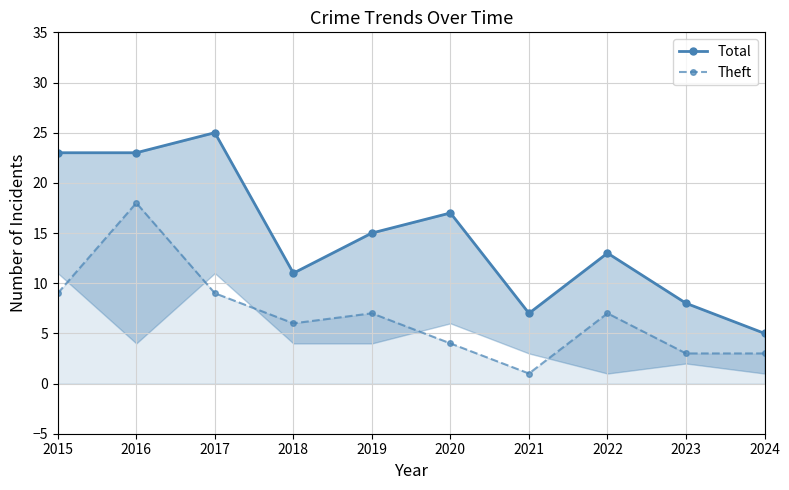

Is it true that Theft equals 4 at 2020?

True